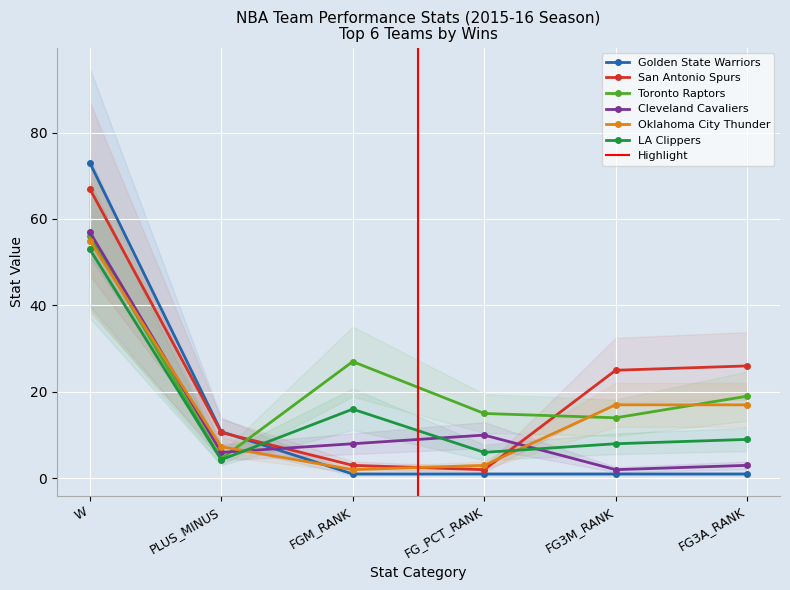

What is the average value of the Toronto Raptors series?

22.6